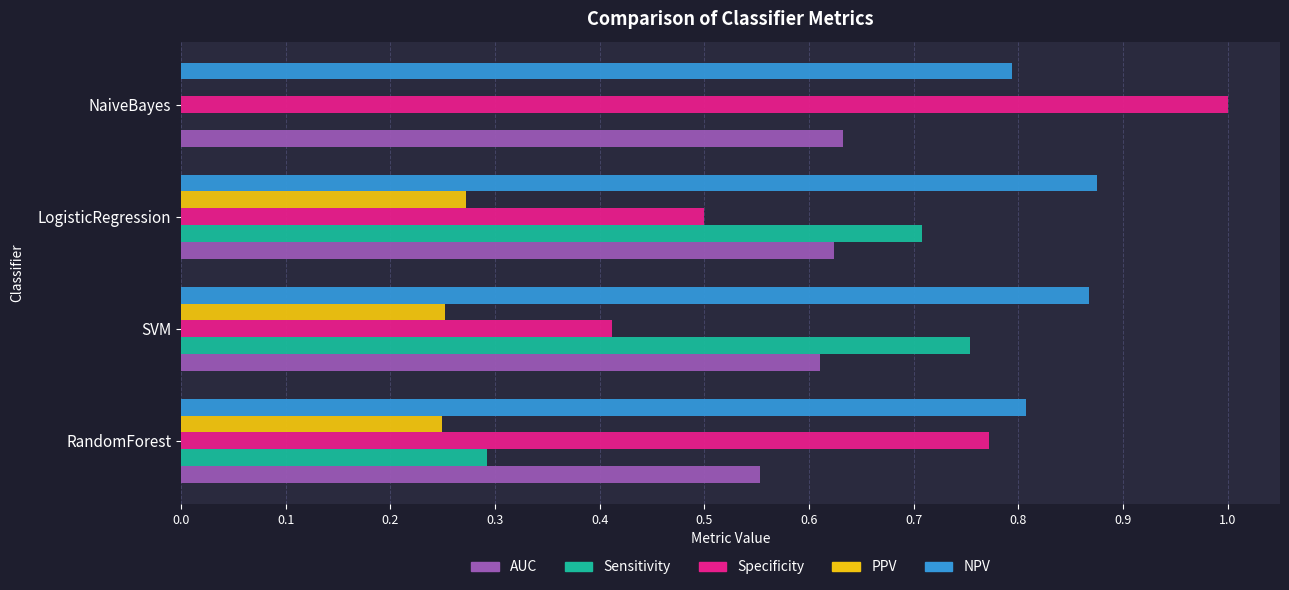

How many Sensitivity values are between 0 and 1?

4